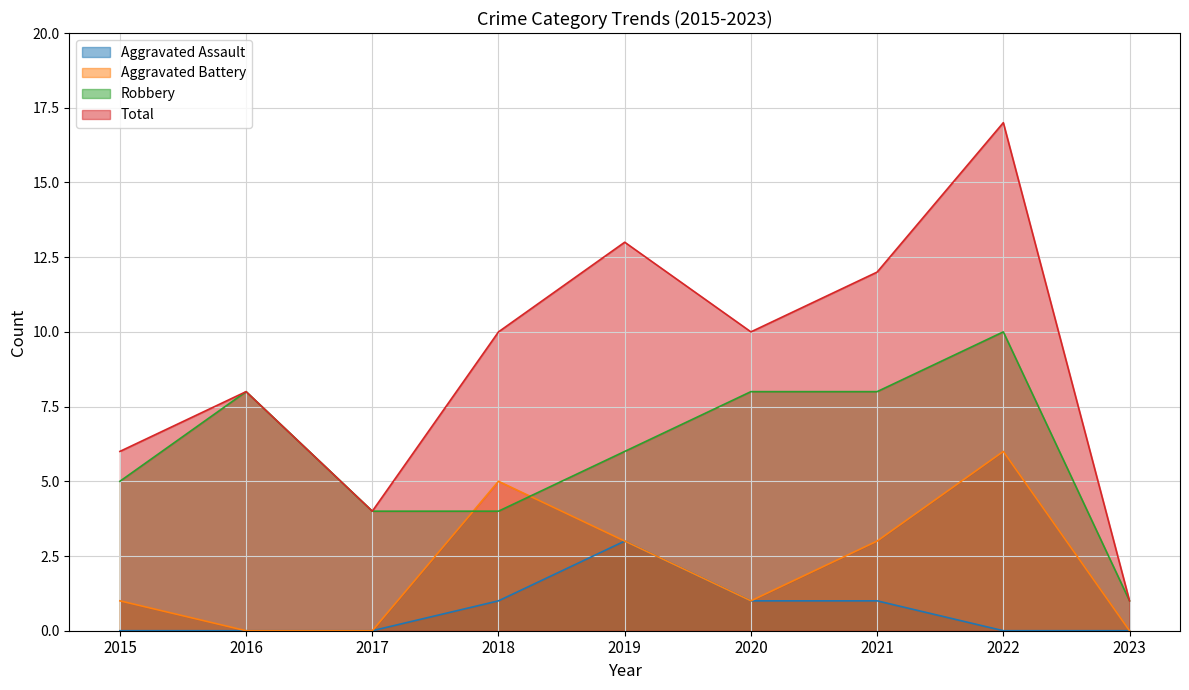

Count the Robbery values in the range 4 to 8.

7